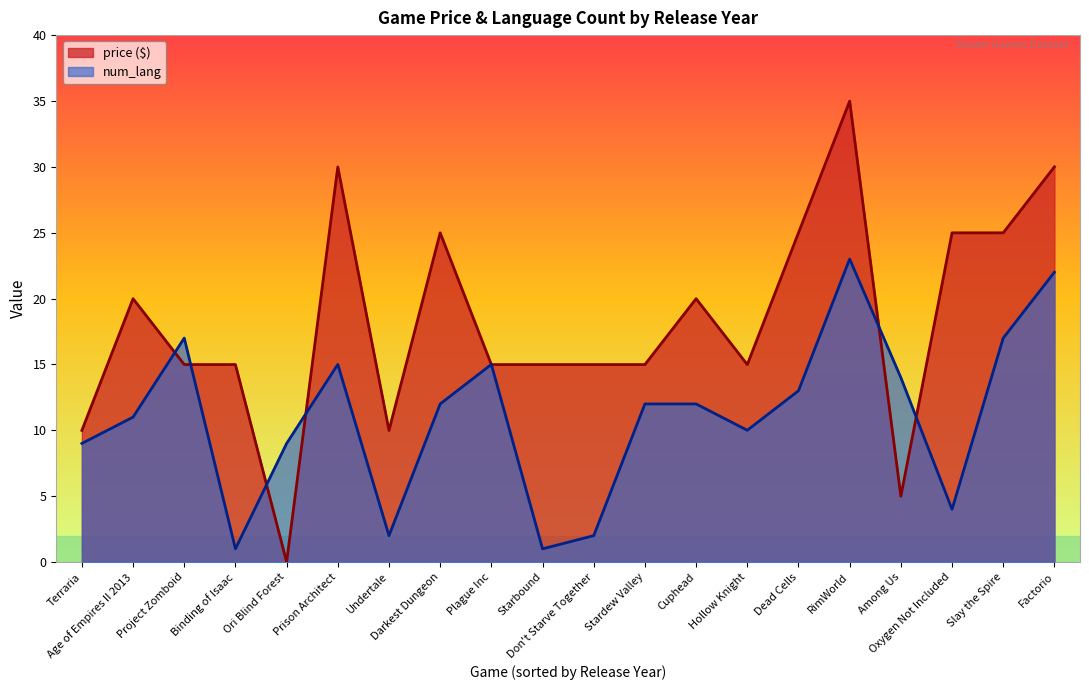

At which label is num_lang closest to 12?

Stardew Valley